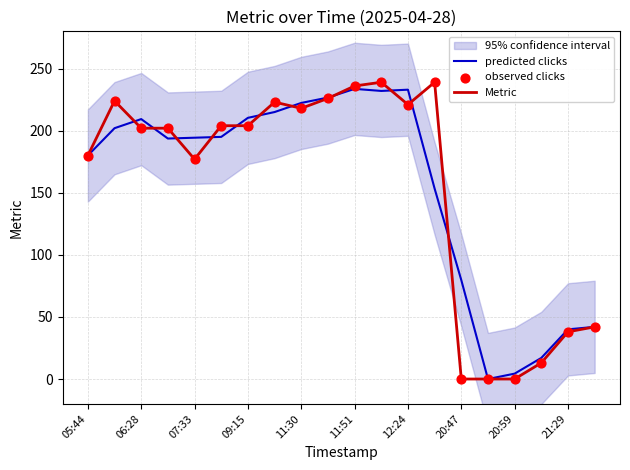

At which category is the sum across all series the highest?

11